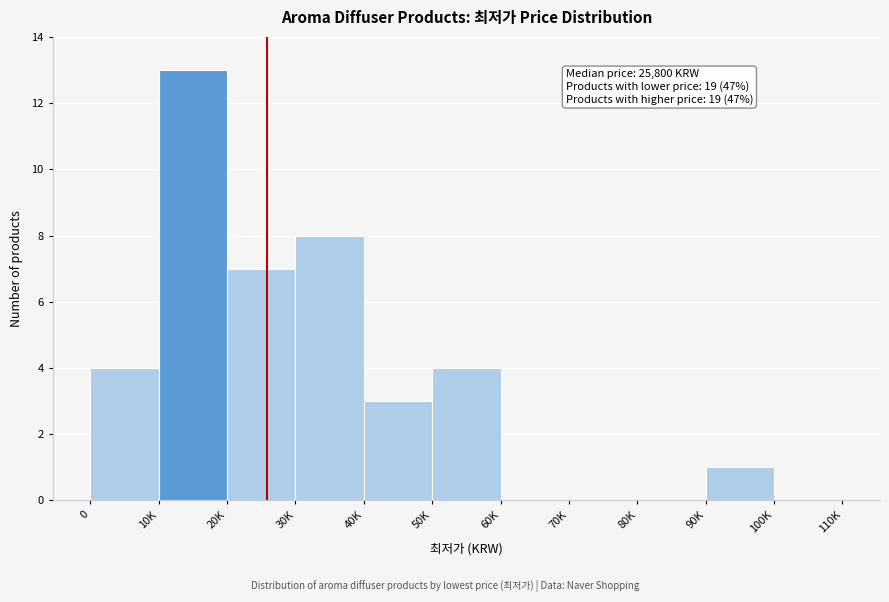

Reading left to right, extract all data points from this chart.

0=4	10K=13	20K=7	30K=8	40K=3	50K=4	60K=0	70K=0	80K=0	90K=1	100K=0